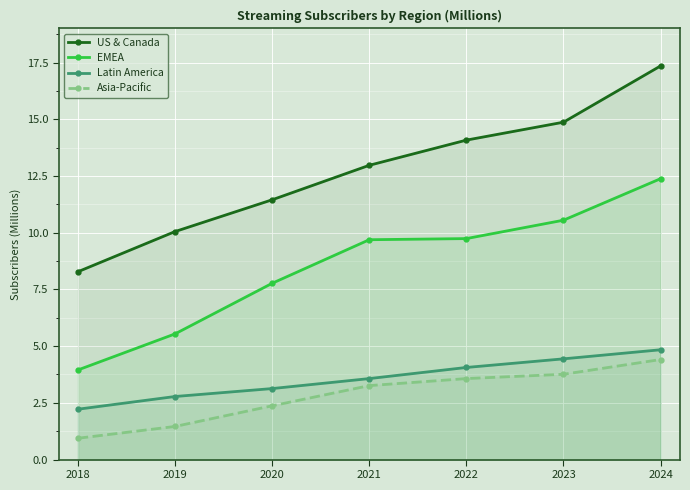

How many data points in US & Canada are above 12?

4